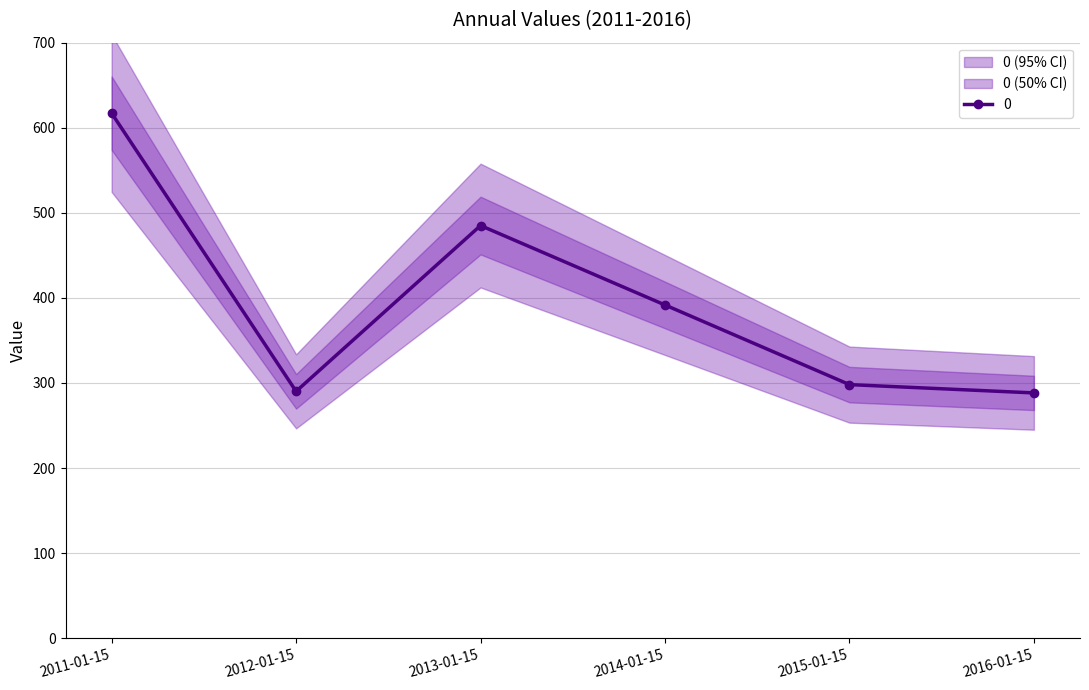

Reading left to right, extract all data points from this chart.

2011-01-15=617.1	2012-01-15=290.2	2013-01-15=485.0	2014-01-15=391.7	2015-01-15=298.1	2016-01-15=288.3